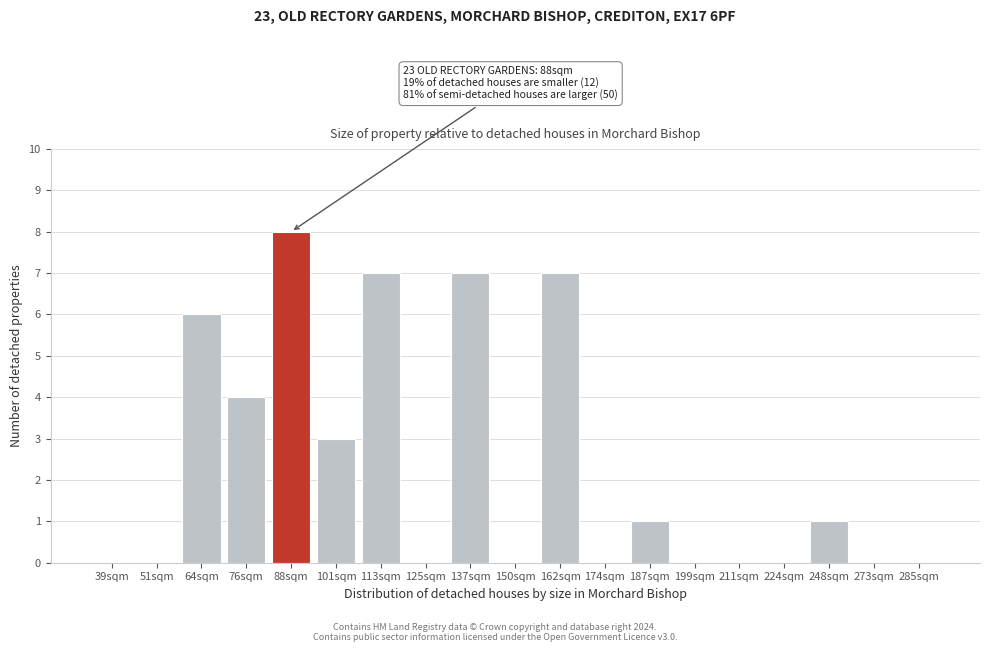

Reading right to left, what are all the values shown in this chart?

285sqm=0	273sqm=0	248sqm=1	224sqm=0	211sqm=0	199sqm=0	187sqm=1	174sqm=0	162sqm=7	150sqm=0	137sqm=7	125sqm=0	113sqm=7	101sqm=3	88sqm=8	76sqm=4	64sqm=6	51sqm=0	39sqm=0